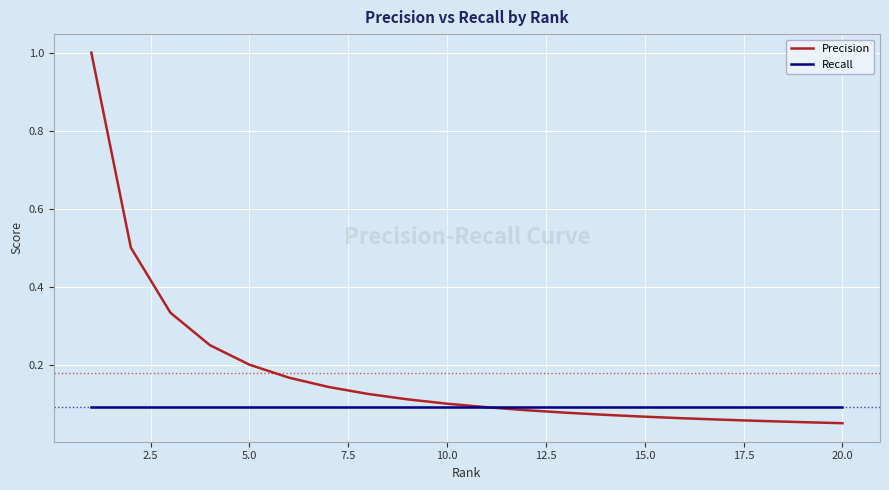

What is the highest value of the Precision series?

1.0